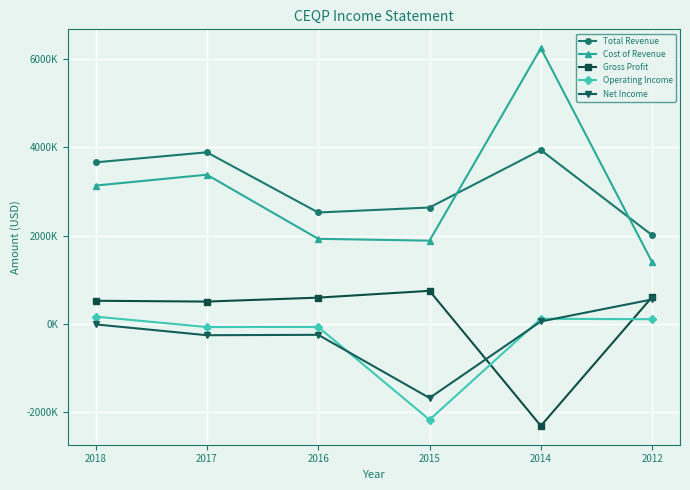

True or false: Cost of Revenue and Gross Profit intersect in this chart.

False